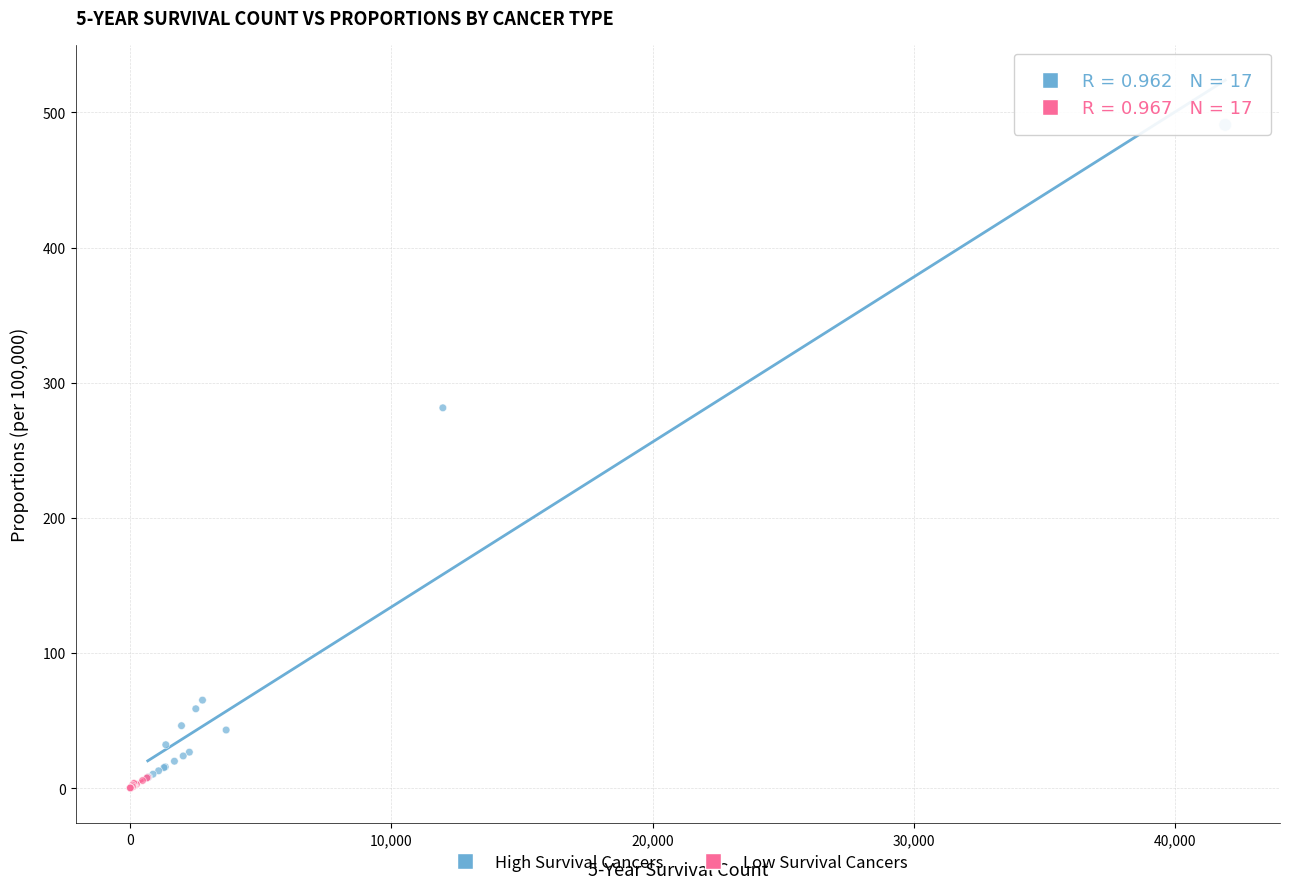

Which series contains the highest Y value?

High Survival Cancers